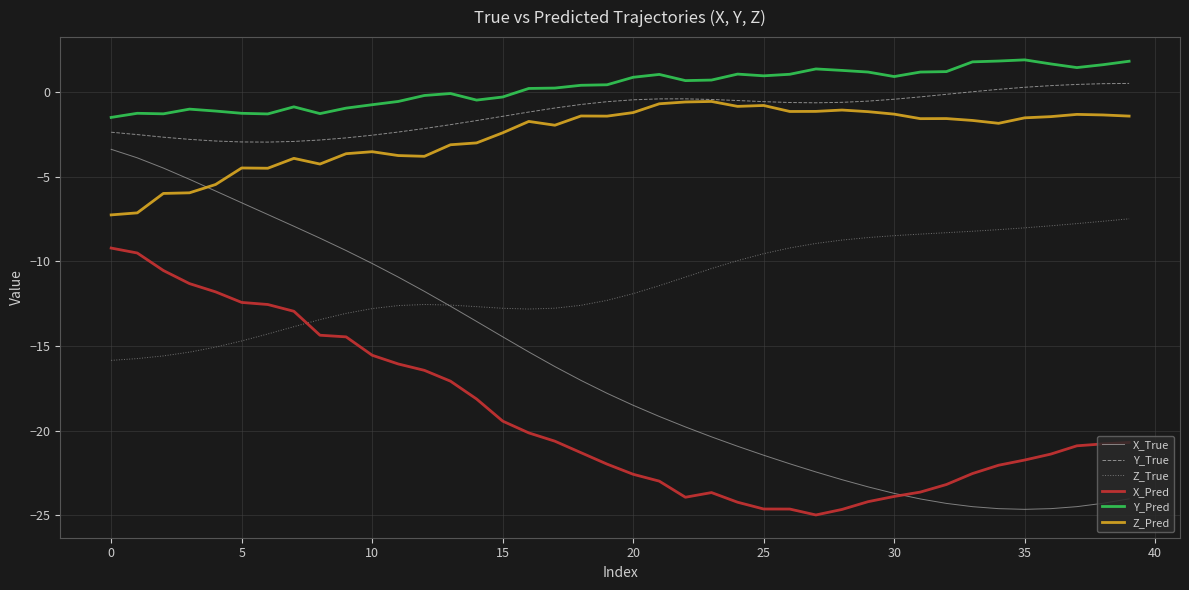

True or false: X_Pred and Z_Pred cross at least once.

False